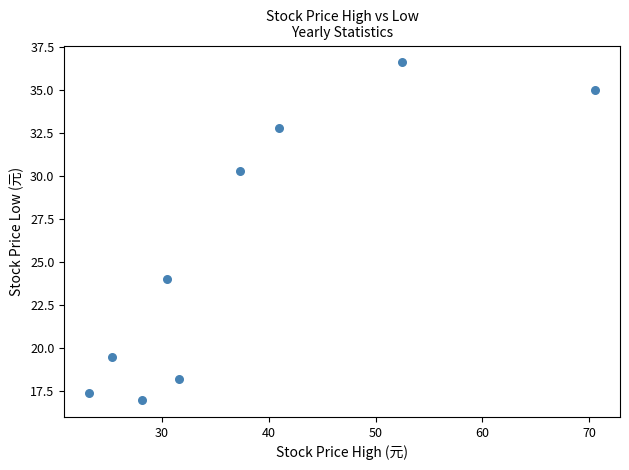

What is the average Y value?

25.6